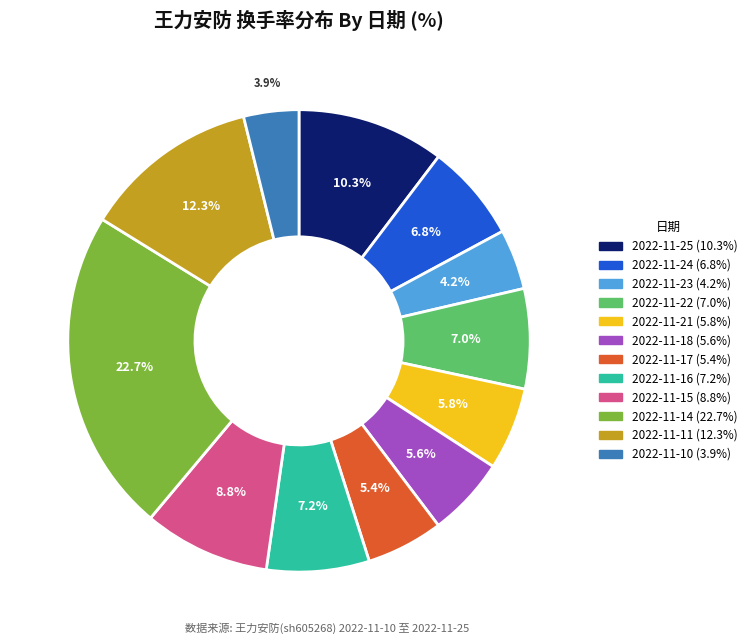

What is the ratio of the value at 2022-11-16 to the value at 2022-11-14?

0.3